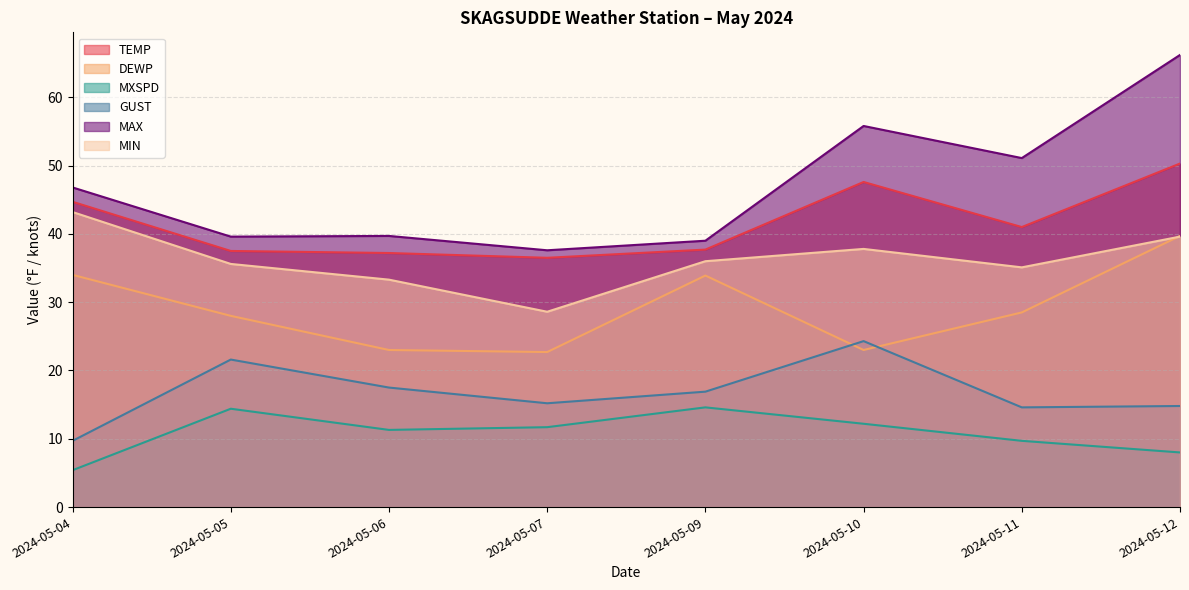

What is the spread (max minus min) of values at 2024-05-10?

43.6